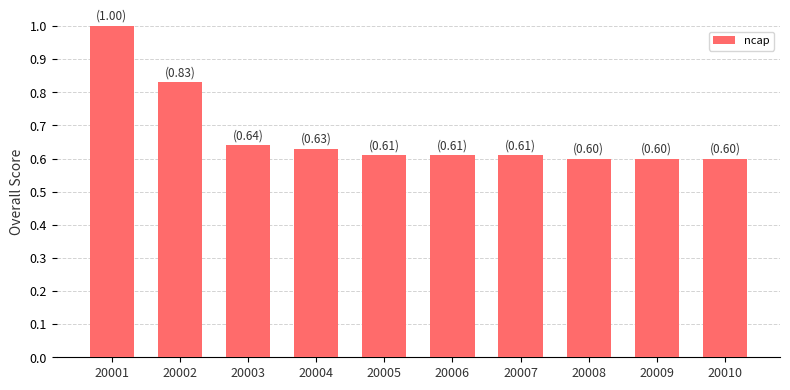

What is the sum of the values at 20005 and 20009?

1.2